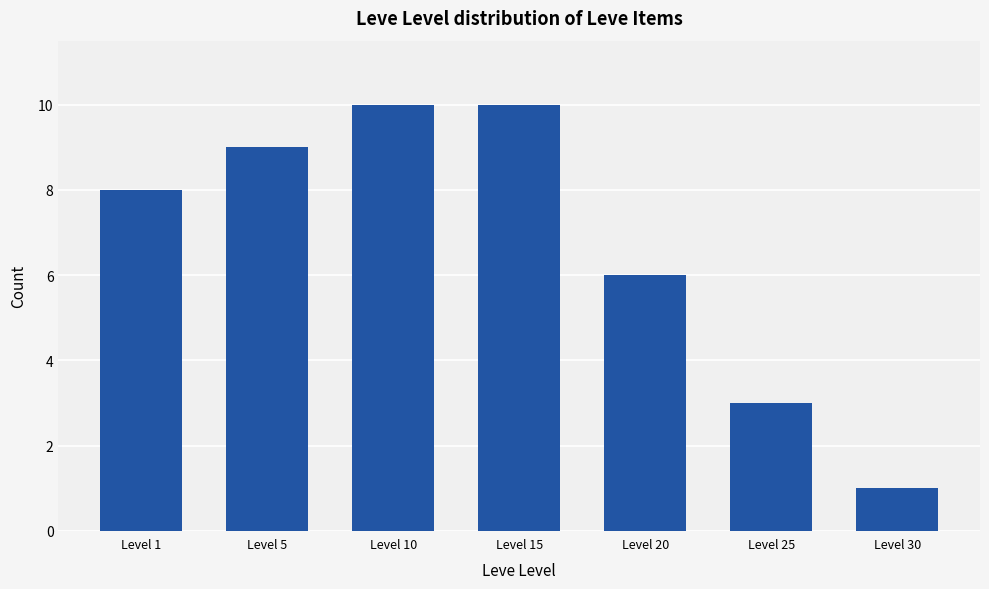

Which label corresponds to the smallest value in the chart?

Level 30